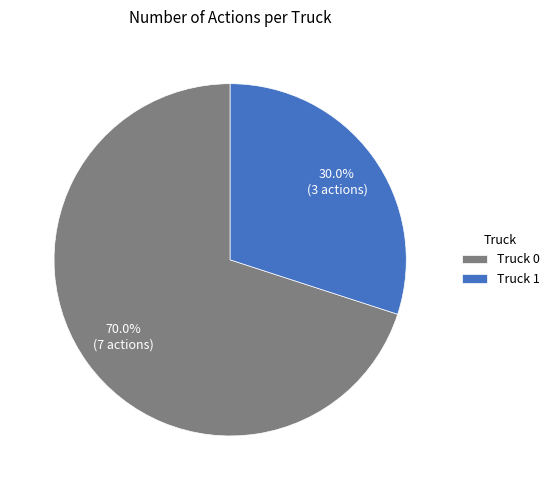

To the nearest percent, what is the combined percentage of Truck 0 and Truck 1?

100%